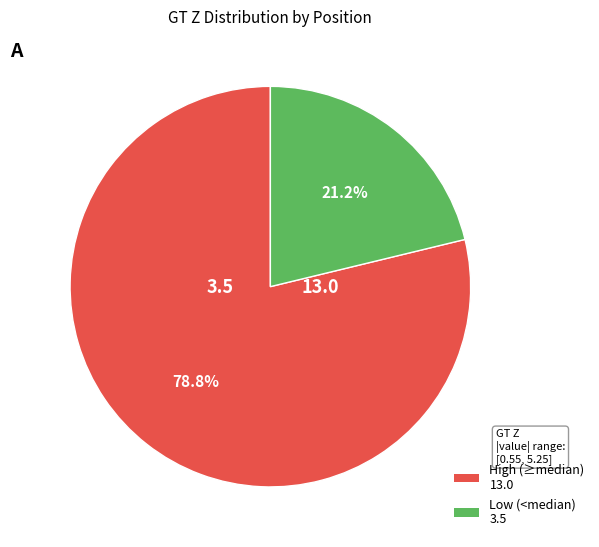

Is there any slice that represents more than half of the pie?

Yes